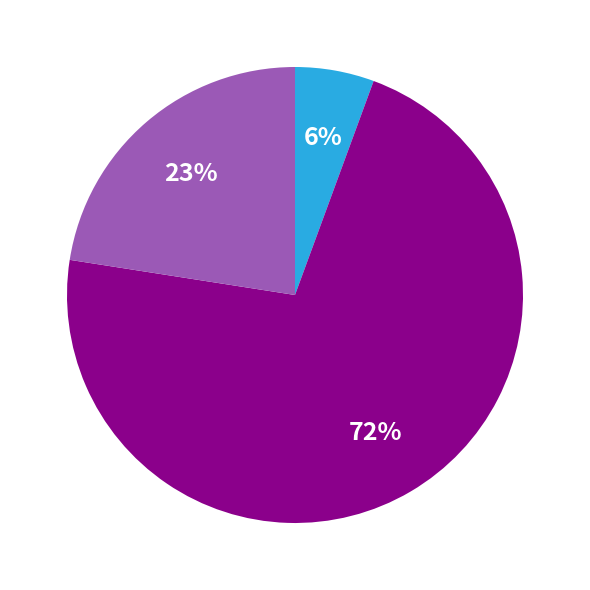

Does any single category account for the majority?

Yes